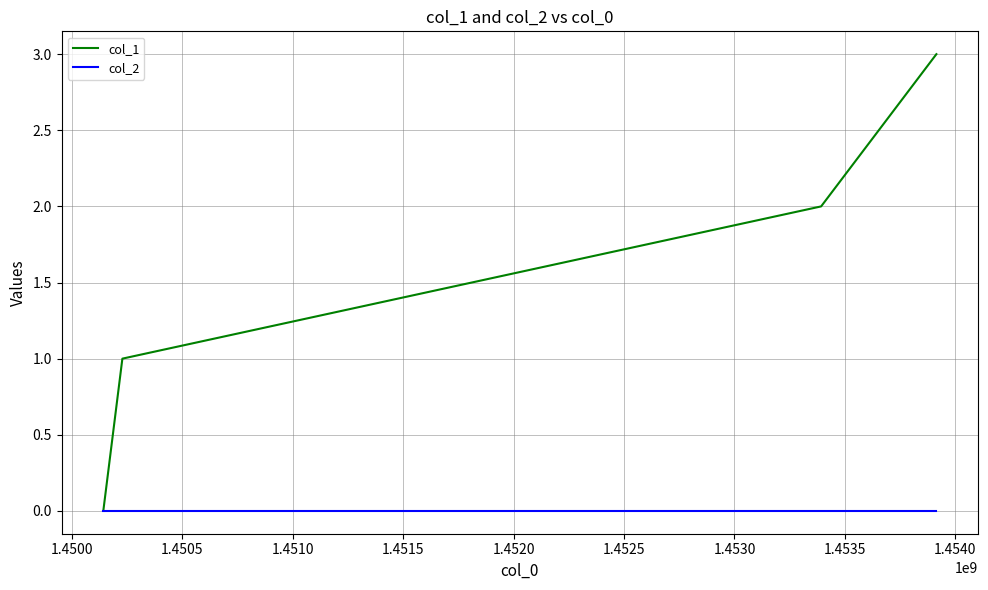

Which series has the largest total across all categories?

col_1